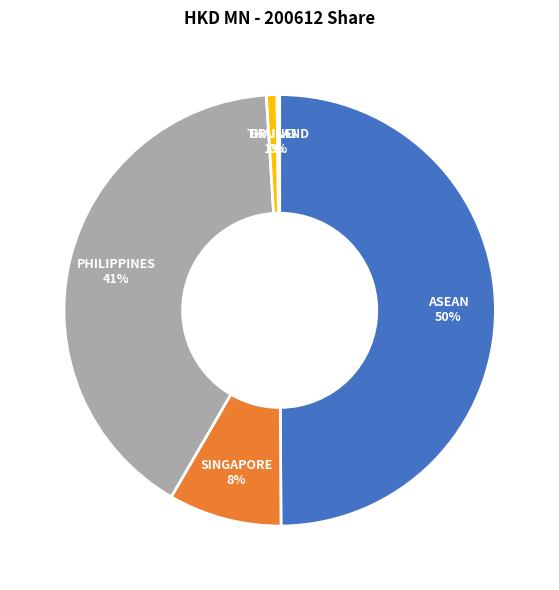

To the nearest percent, what is the difference between the largest and smallest slice percentages?

50%